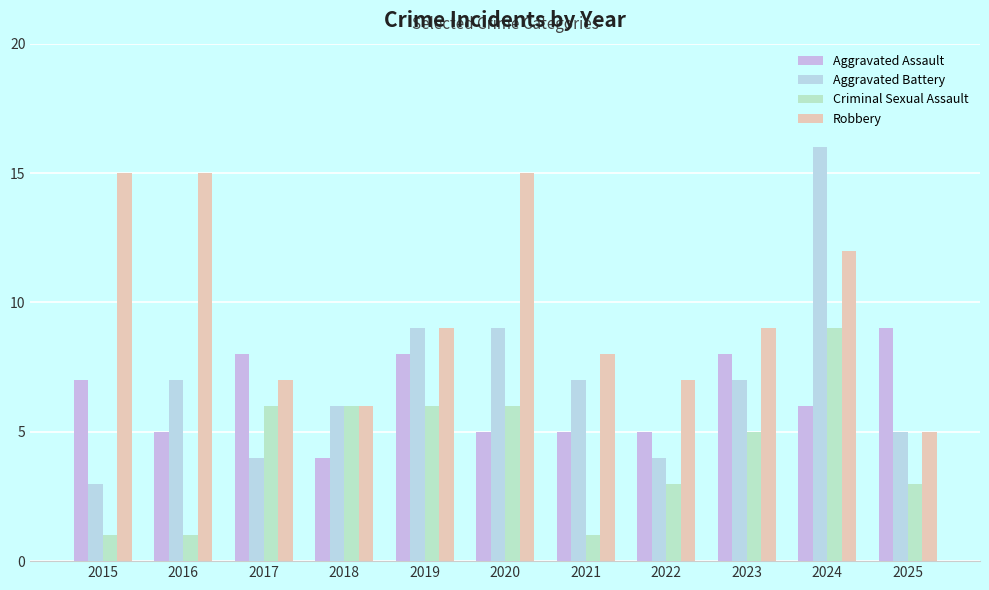

Which series has the widest spread of values?

Aggravated Battery